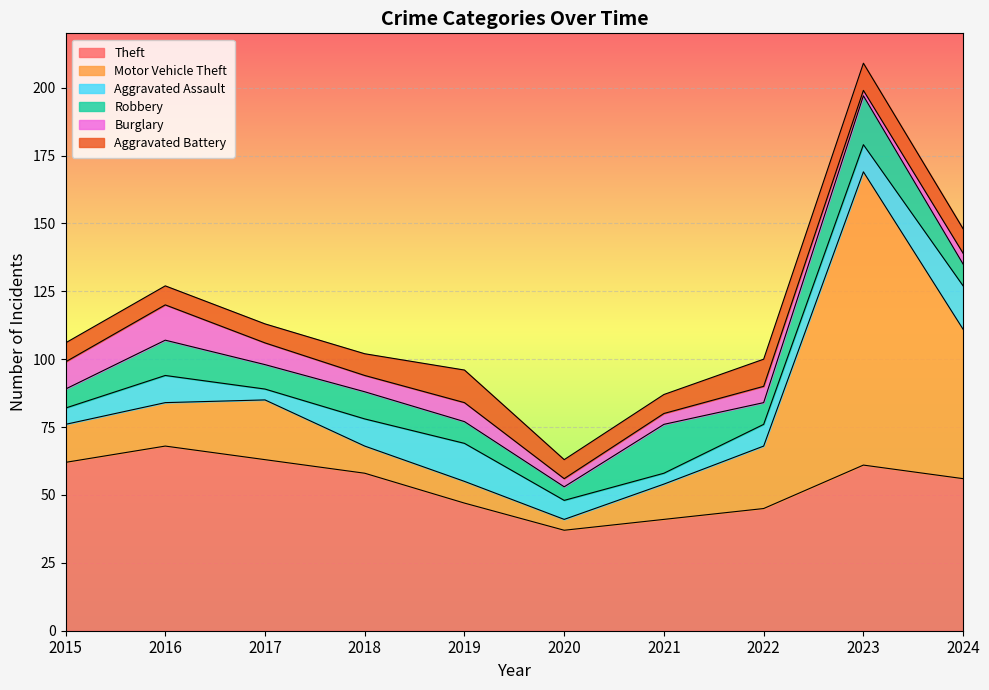

What is the maximum value for Aggravated Battery?

12